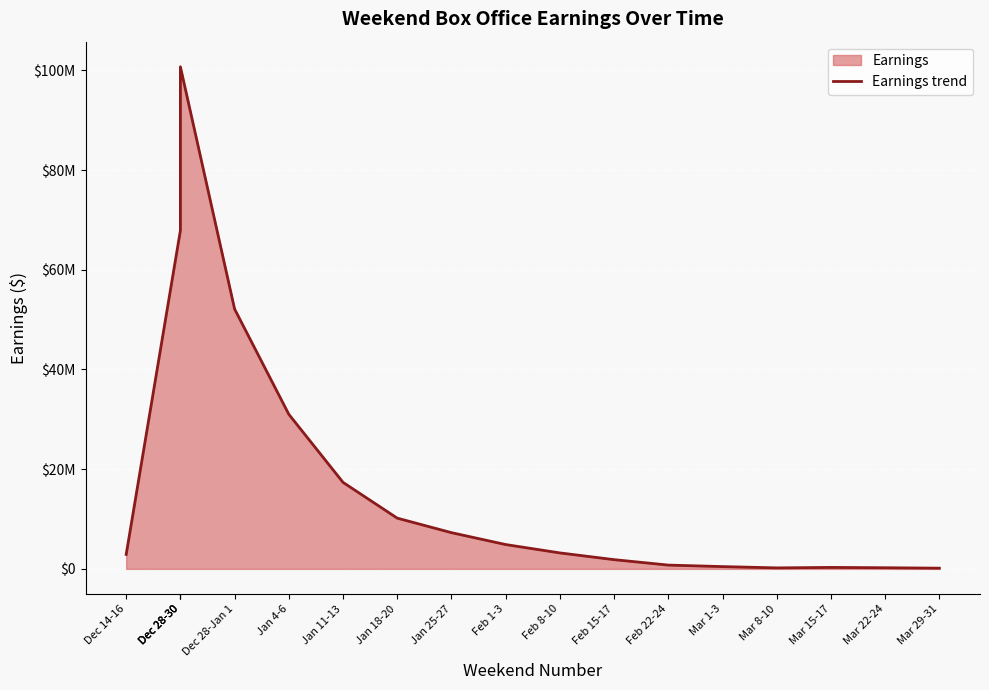

What is the smallest value displayed?

141069